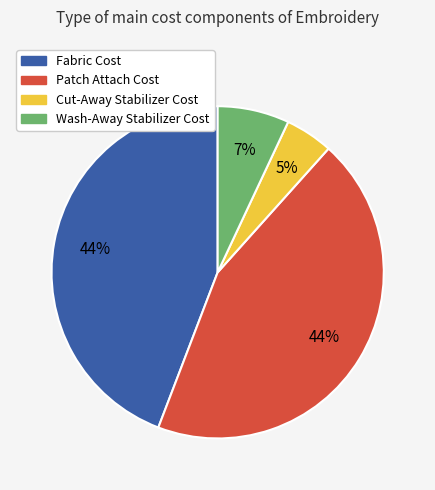

Is it true that Fabric Cost is 53% of the pie?

False